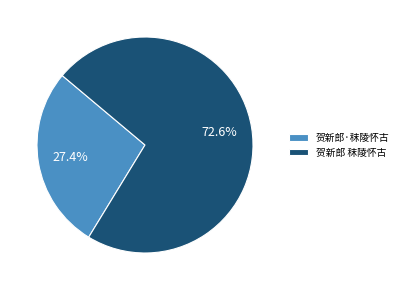

Which slice is the largest?

贺新郎 秣陵怀古